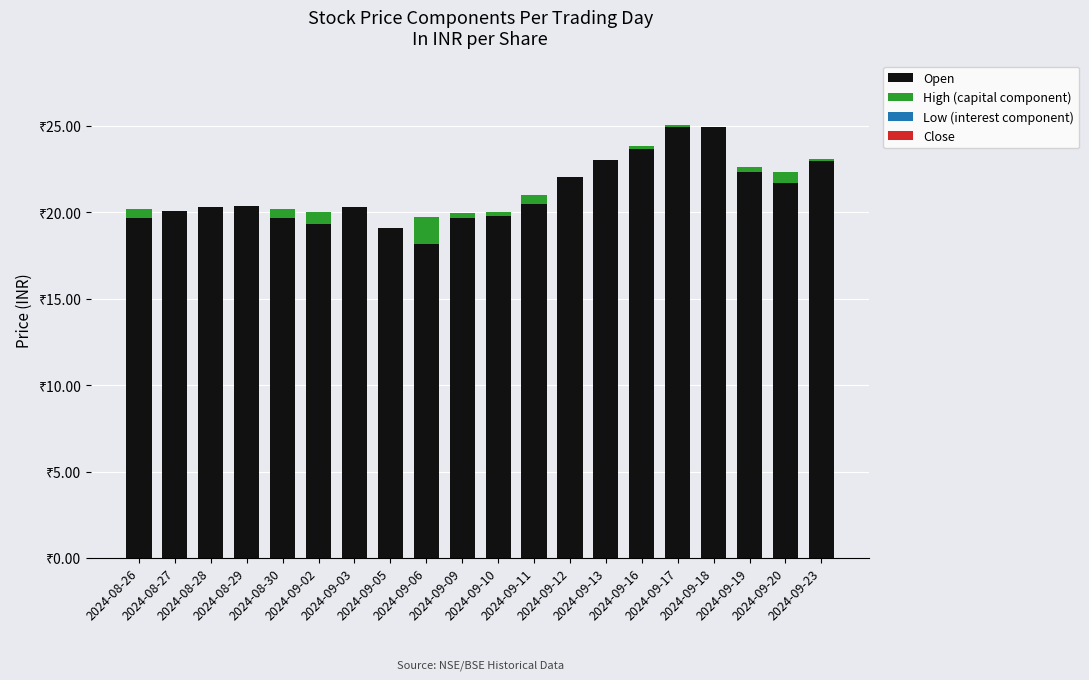

Are the bars grouped side by side (vs. stacked)?

No